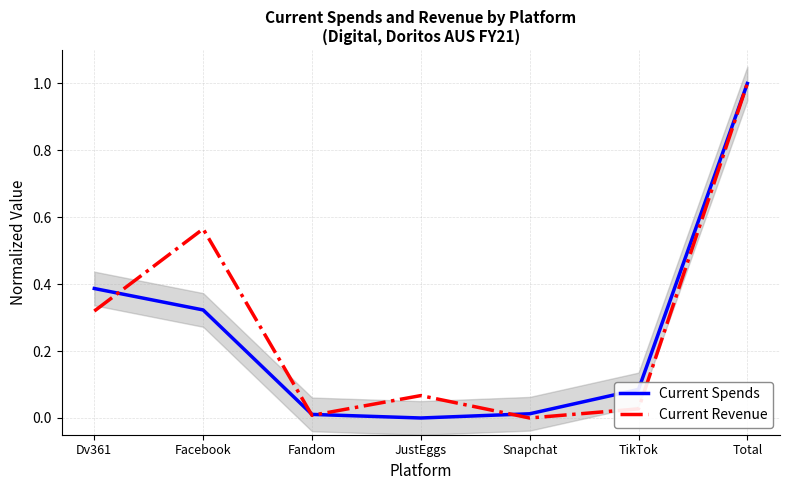

In Current Revenue, how many points are higher than both neighbors (excluding endpoints)?

2